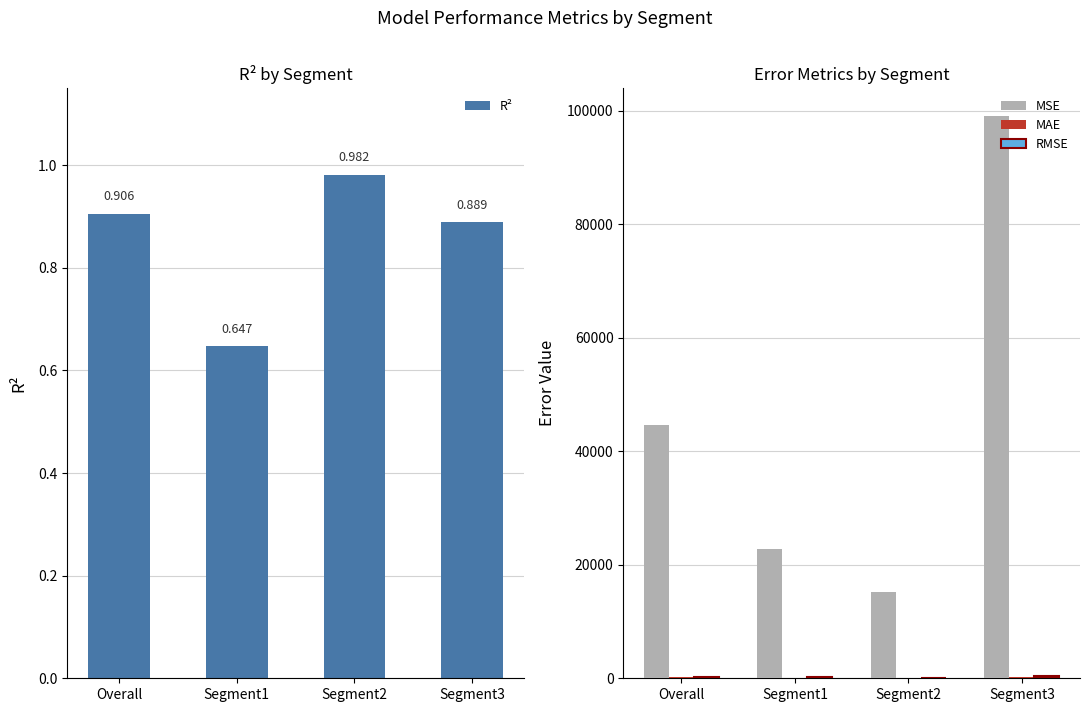

List the labels in order of RMSE value, smallest first.

Segment2, Segment1, Overall, Segment3